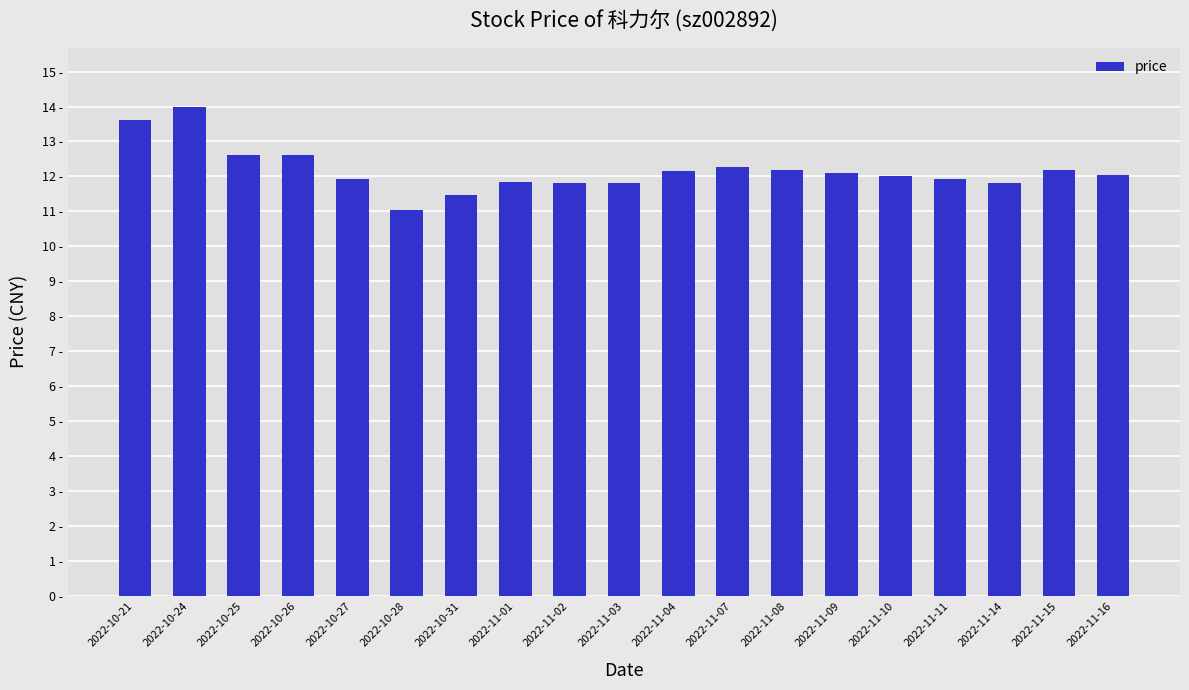

What is the label of the 11th bar from the left?

2022-11-04